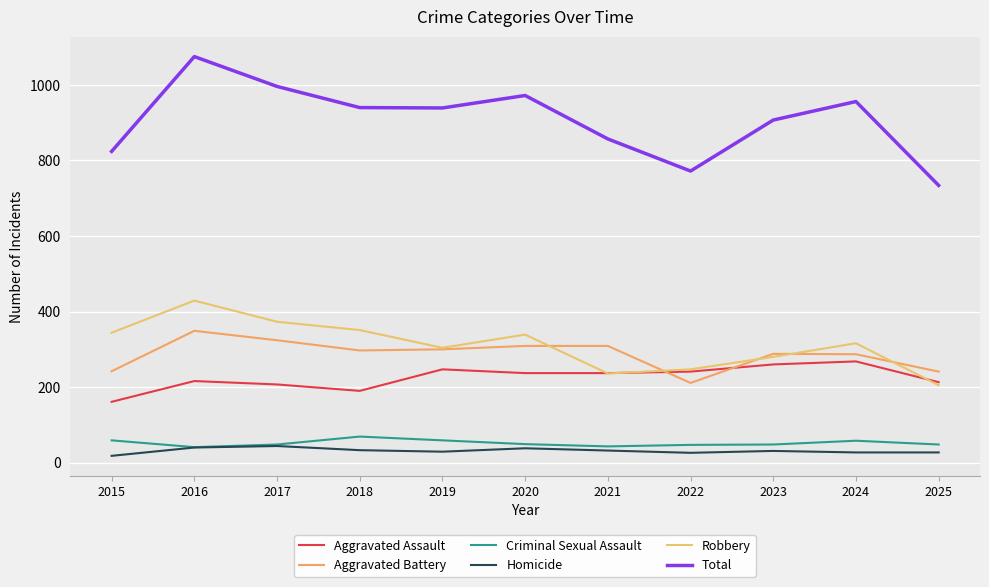

True or false: Total and Homicide intersect in this chart.

False